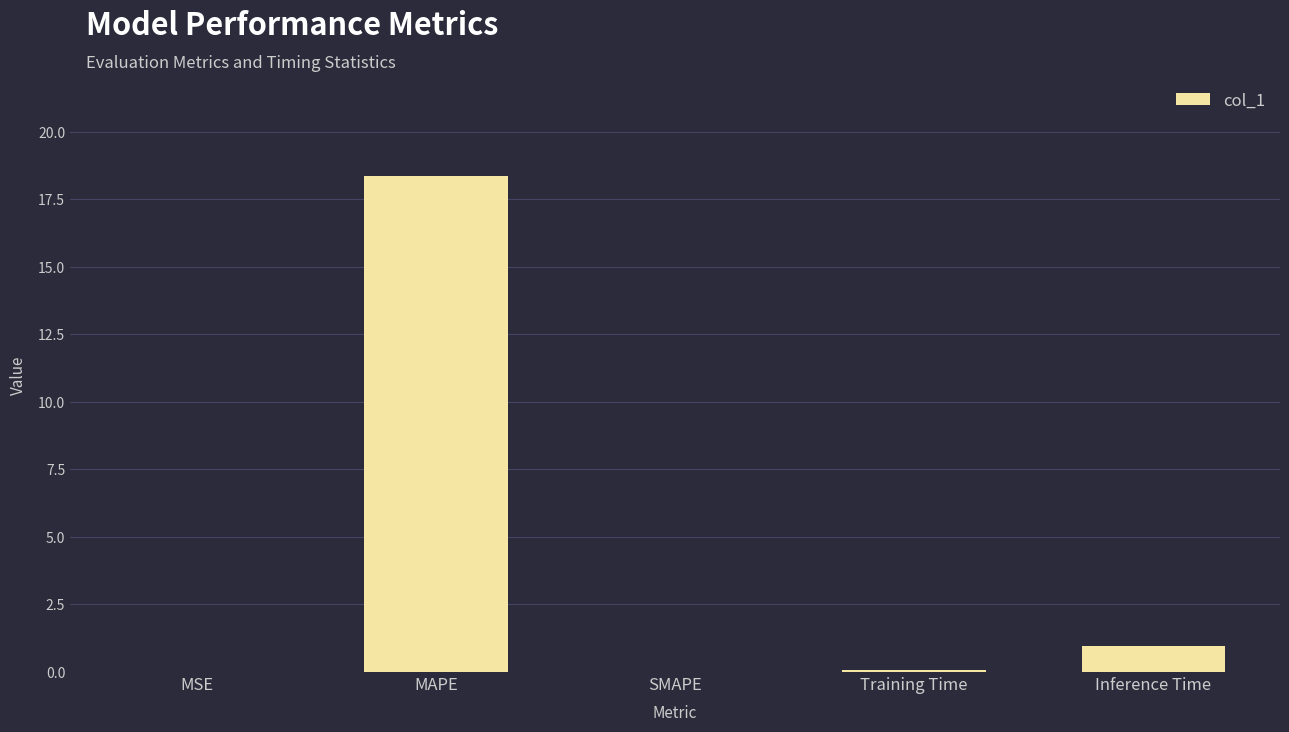

What is the maximum value shown in the chart?

18.4